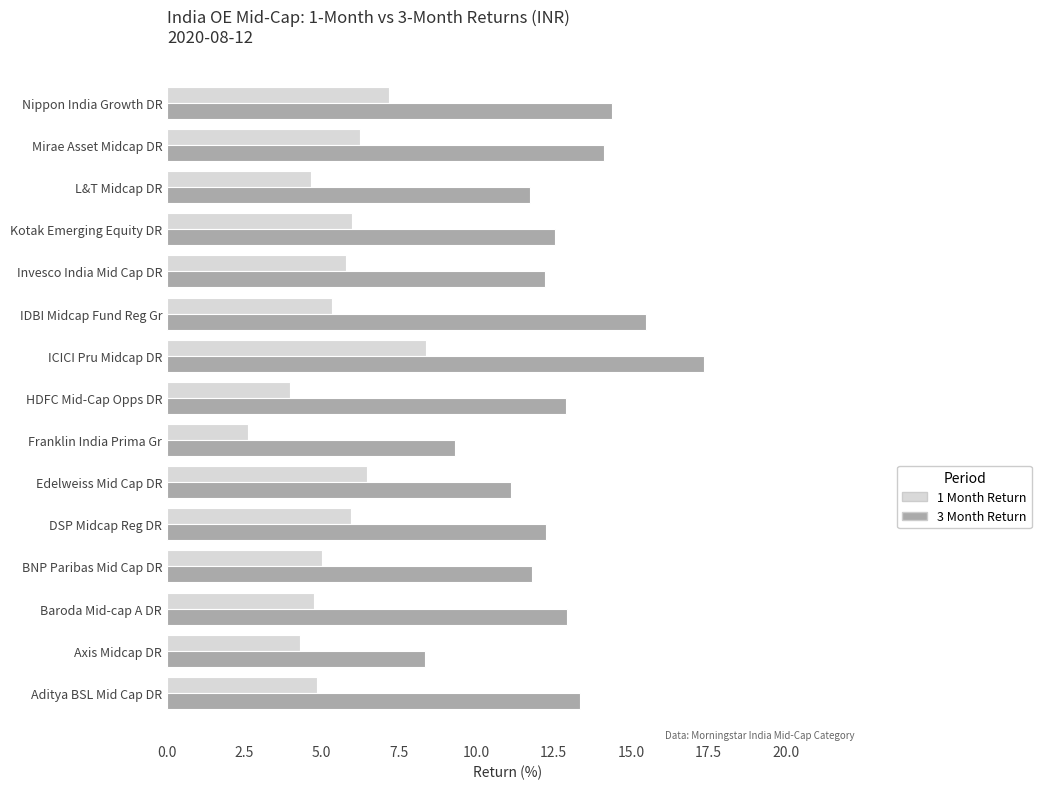

What are all the series names shown in the legend?

1 Month Return, 3 Month Return